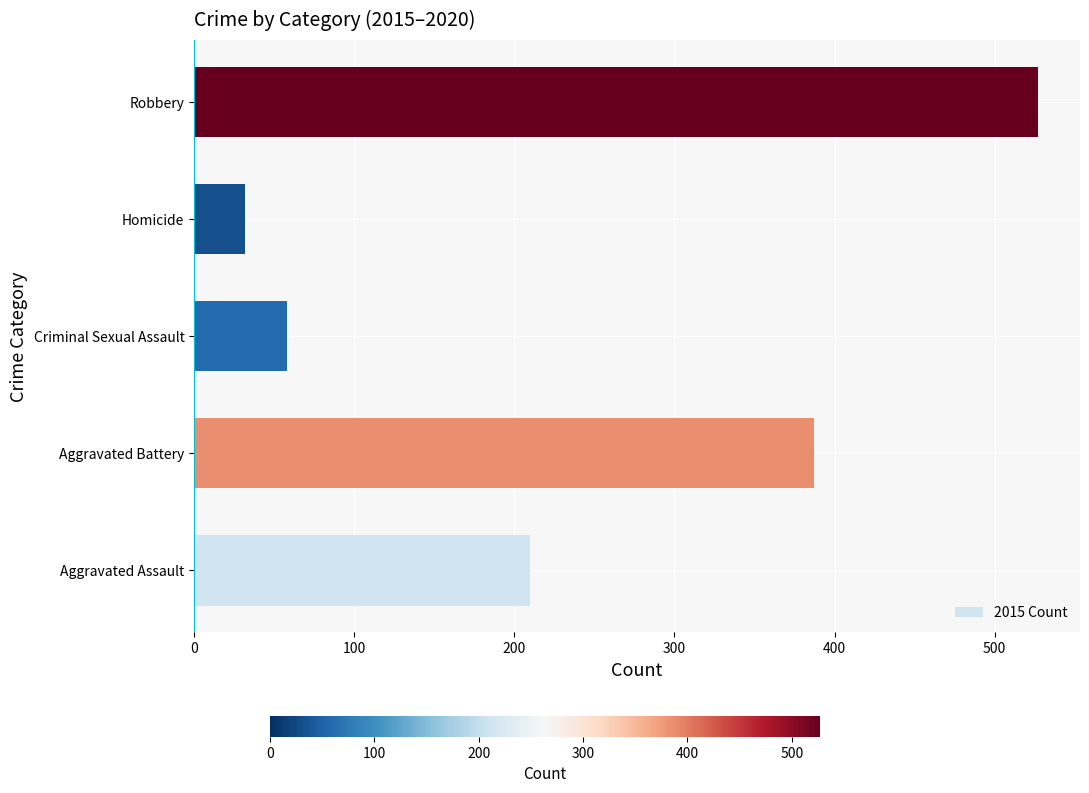

At which category does the chart reach its minimum across all series?

Homicide